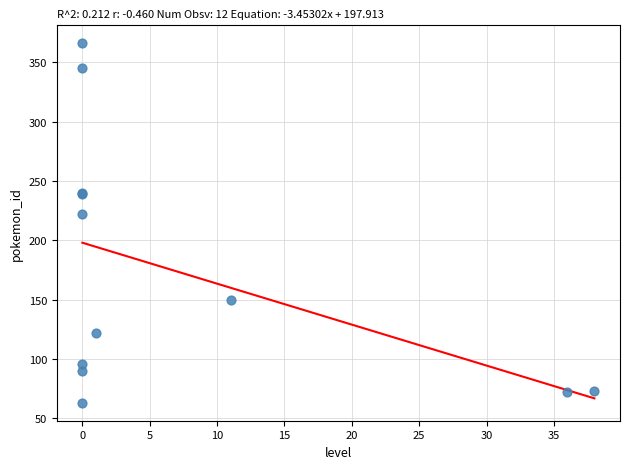

What Y value in the scatter plot is closest to 214?

222